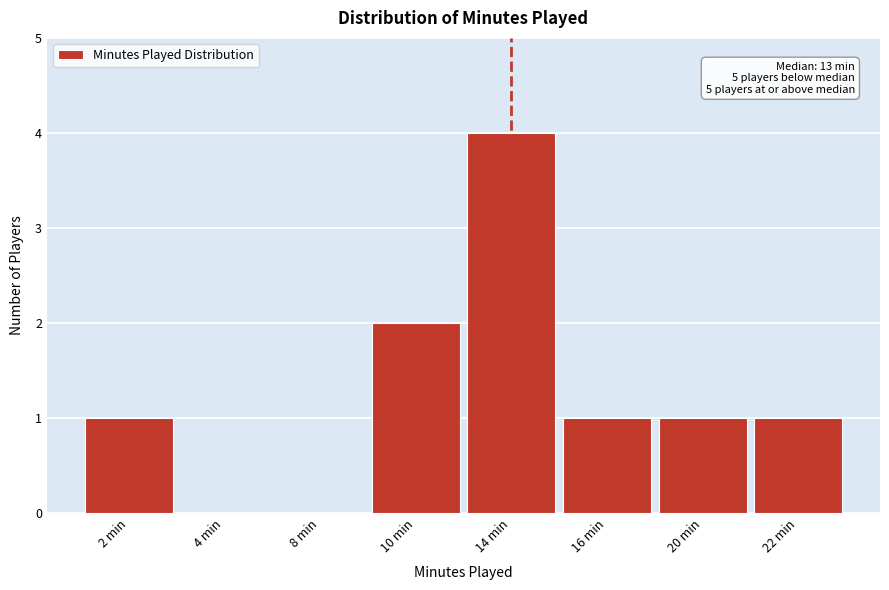

Reading left to right, list all the values displayed in this chart.

2 min=1	4 min=0	8 min=0	10 min=2	14 min=4	16 min=1	20 min=1	22 min=1